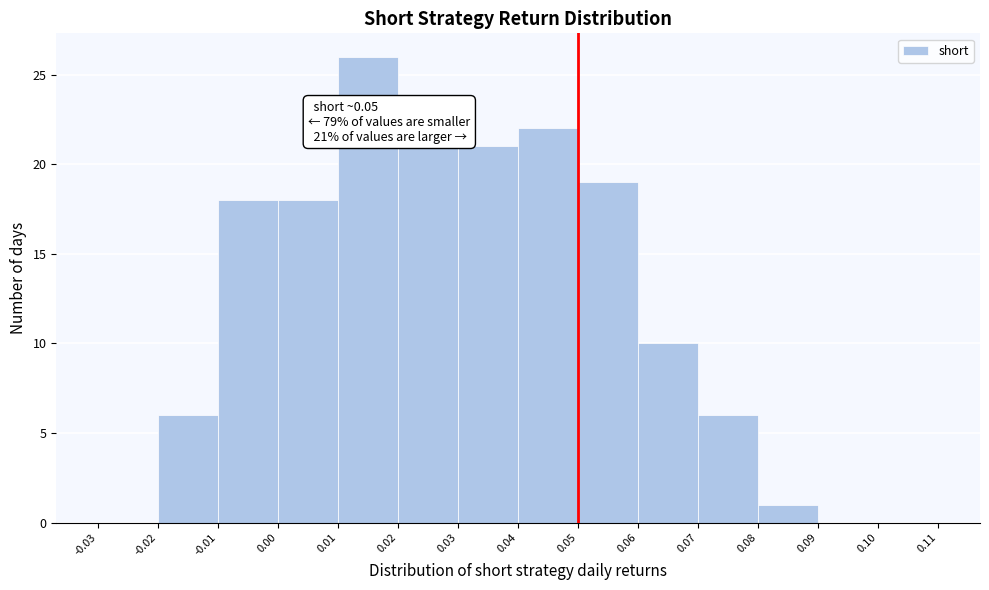

Over which range of the x-axis is the bar tallest?

0.01 to 0.02